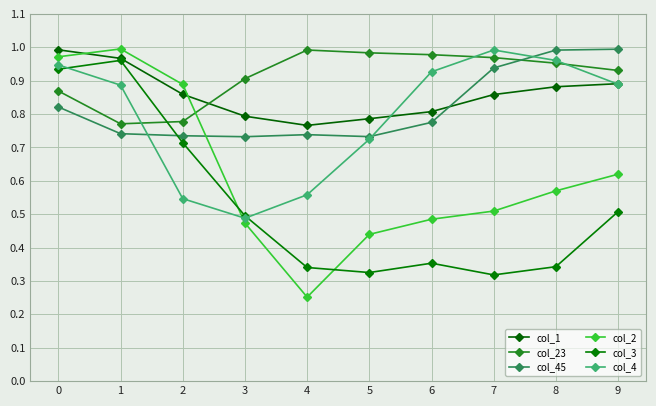

At which category does col_45 reach its first local valley?

3